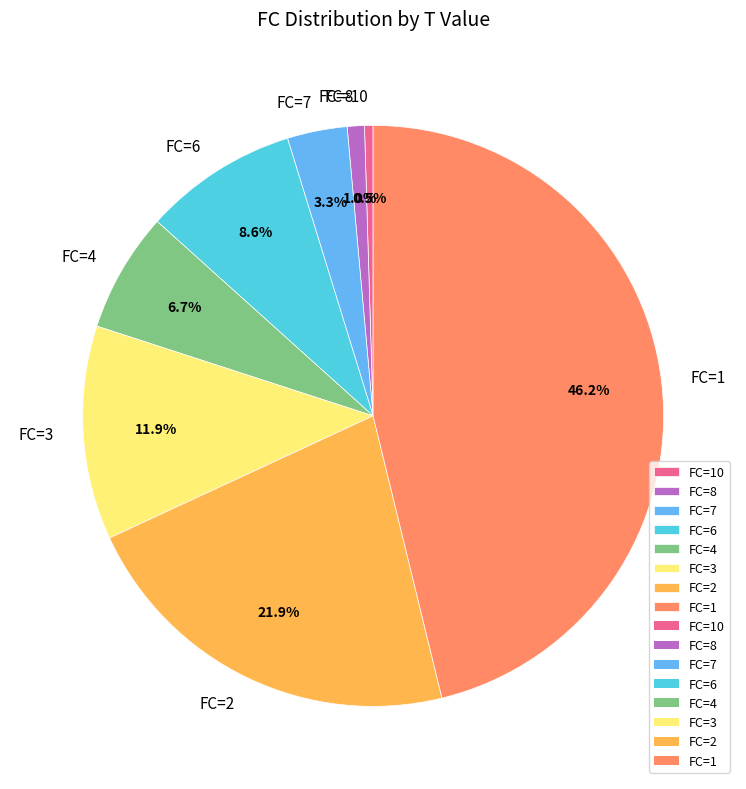

How much of the chart is everything except FC=2?

78.1%